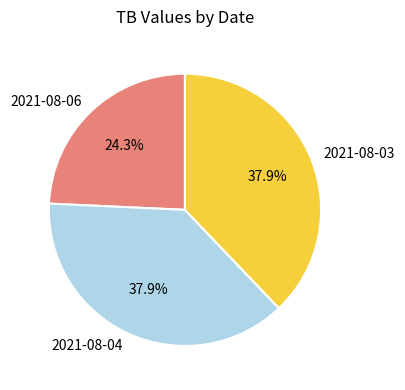

True or false: 2021-08-03 accounts for 38% of the total.

True